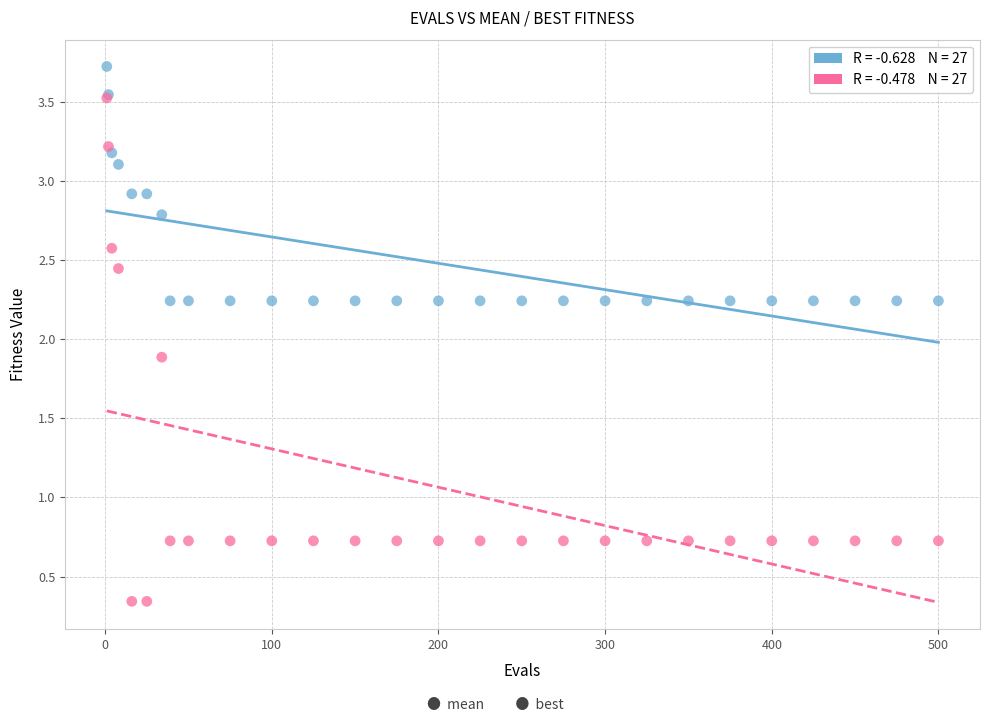

Across all series, what Y value is closest to 2?

1.9